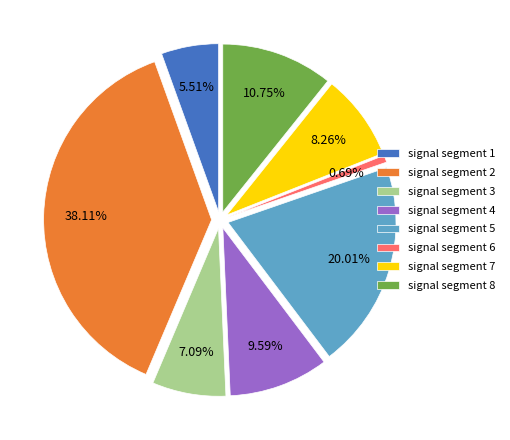

The signal segment 3 slice represents 1% of the pie. True or false?

False